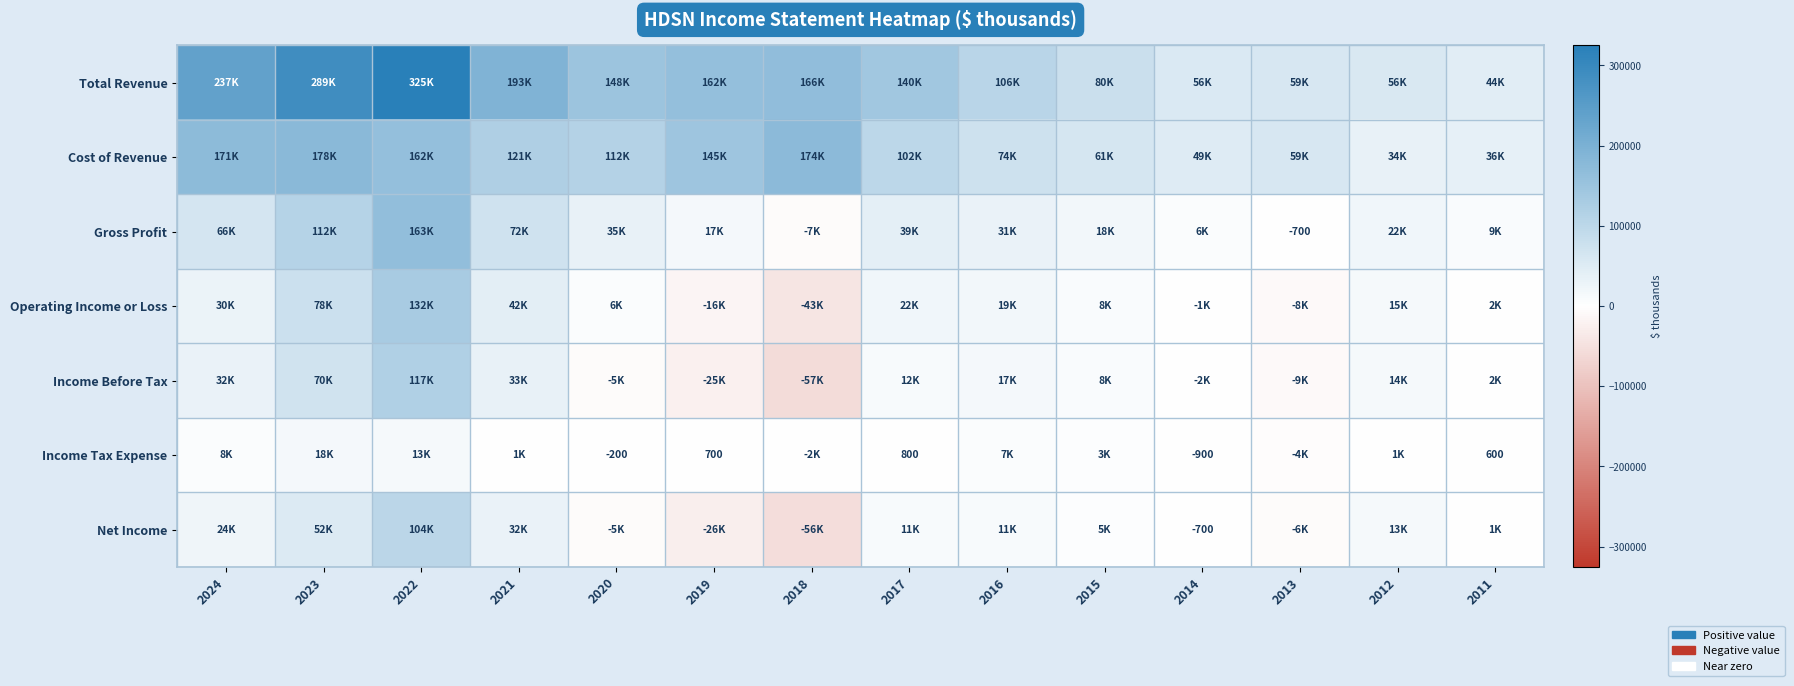

What is the sum of the Gross Profit values at 2016 and 2011?

39800